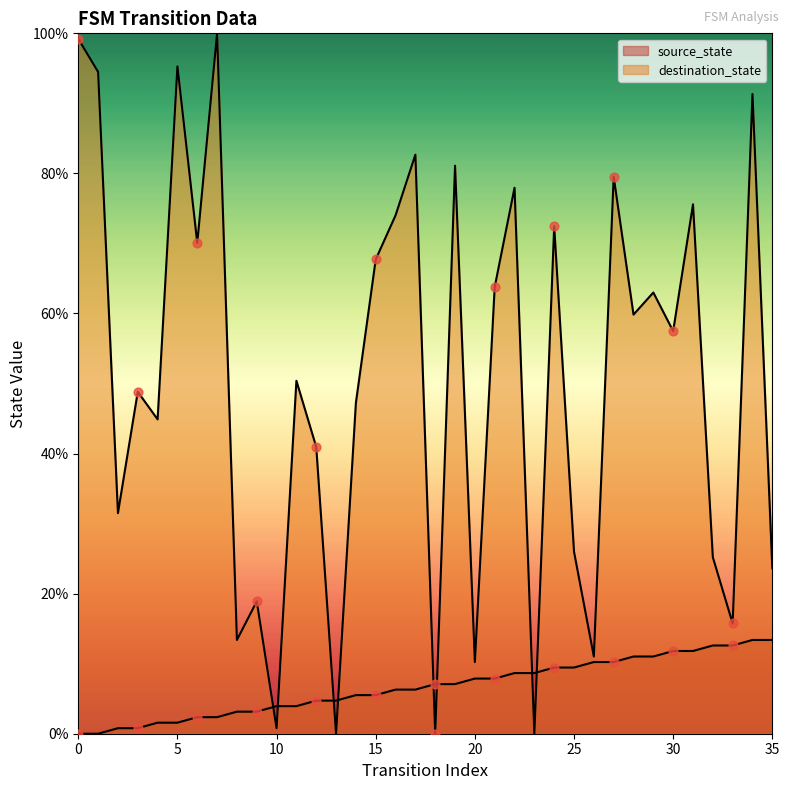

What is the total value across all series at 34?

104.7